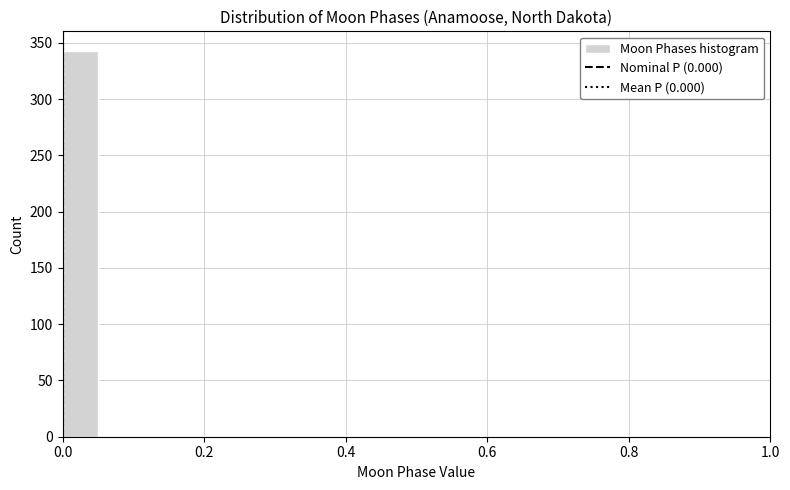

Around what value on the x-axis is the tallest bar? Give the approximate position of its centre, as read against the axis.

0.02